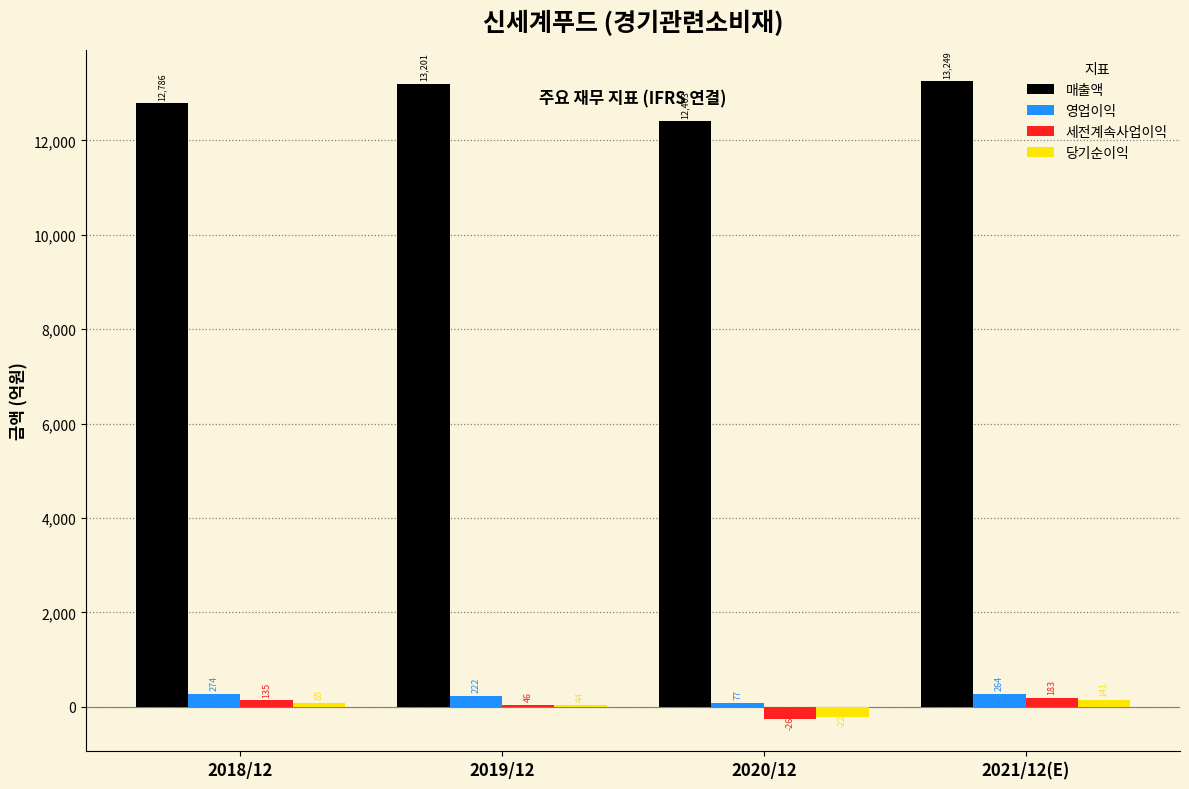

At which category is the sum across all series the highest?

2021/12(E)